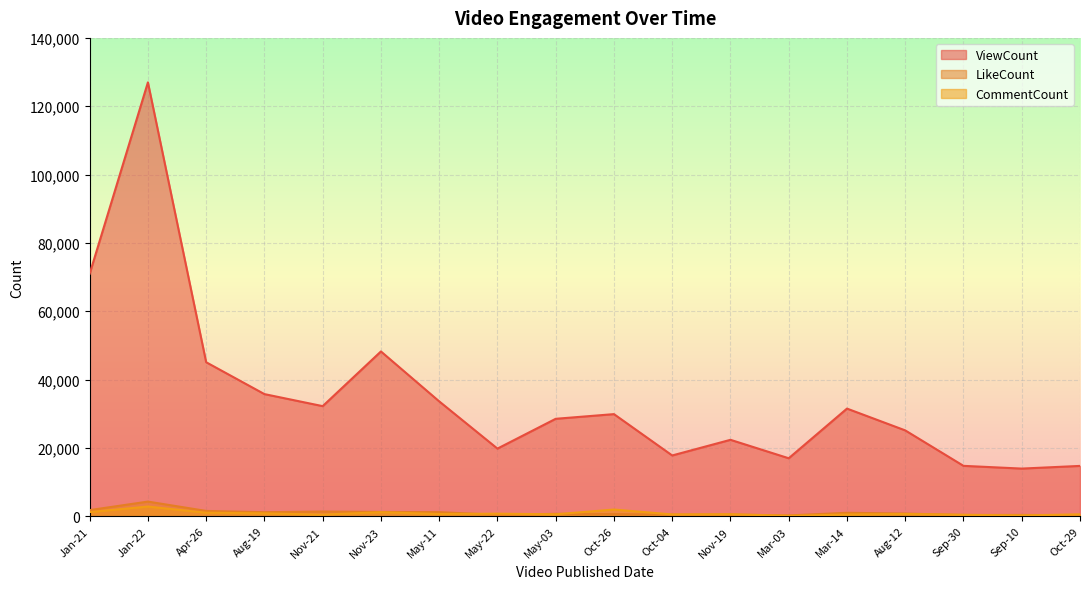

At Nov-19, list the series in order from smallest to largest.

LikeCount, CommentCount, ViewCount